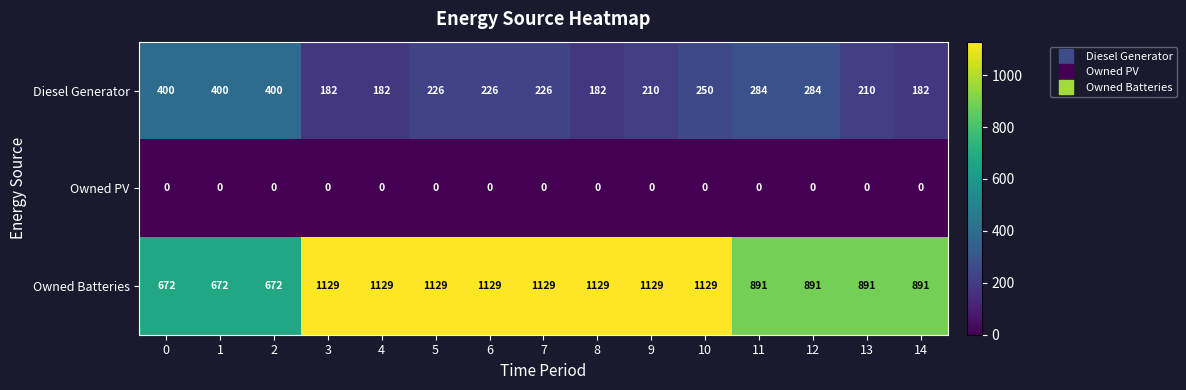

List the series in order of their overall mean, lowest first.

Owned PV, Diesel Generator, Owned Batteries